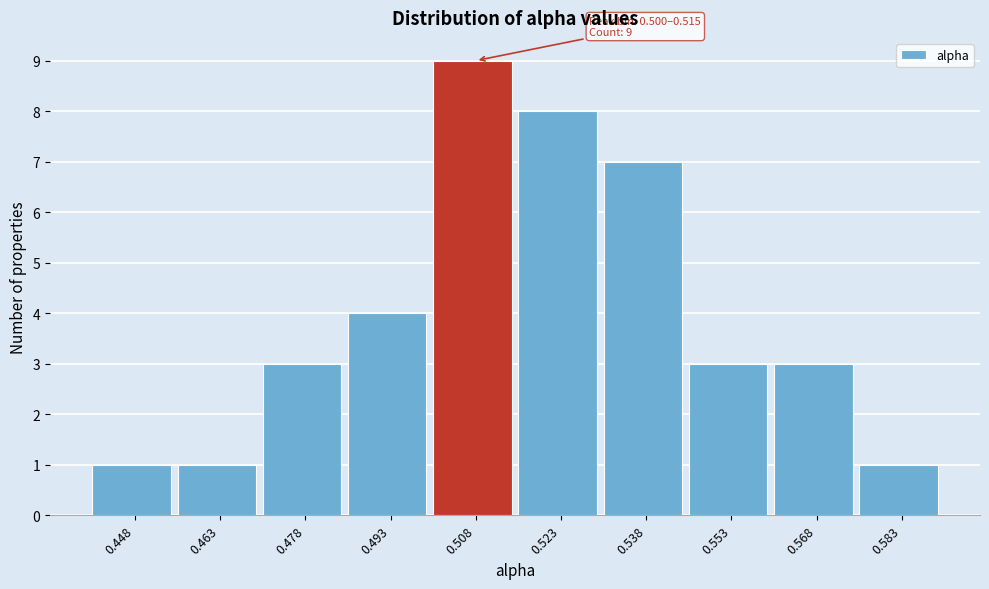

Which range on the x-axis has the tallest bar?

0.500 to 0.515